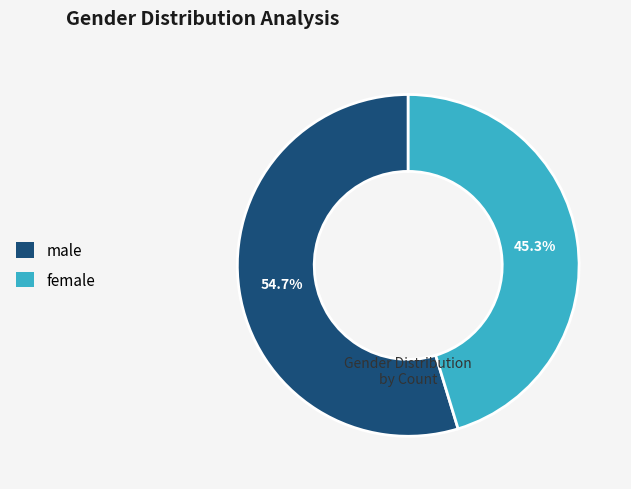

To the nearest percent, what is the average slice percentage?

50%